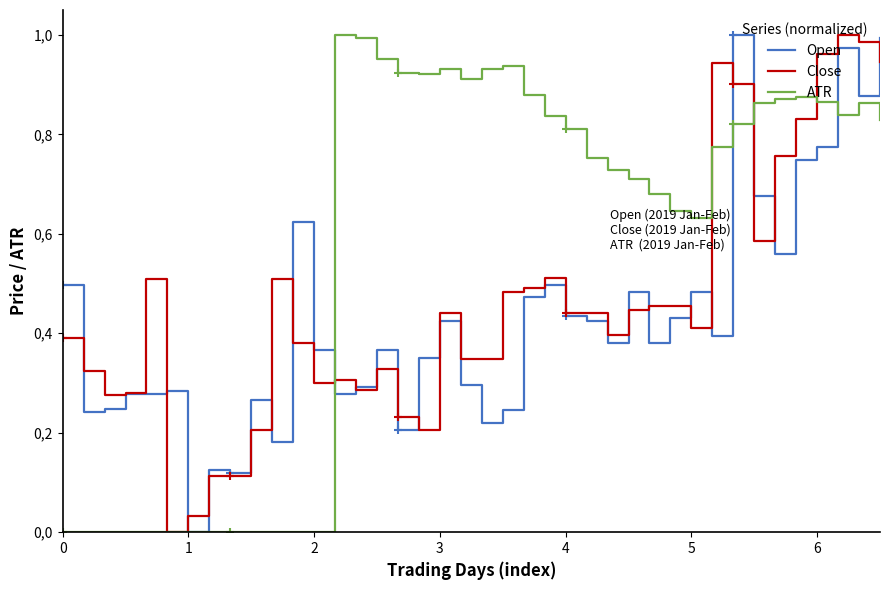

Rank the series at 29 from highest to lowest value.

ATR, Close, Open